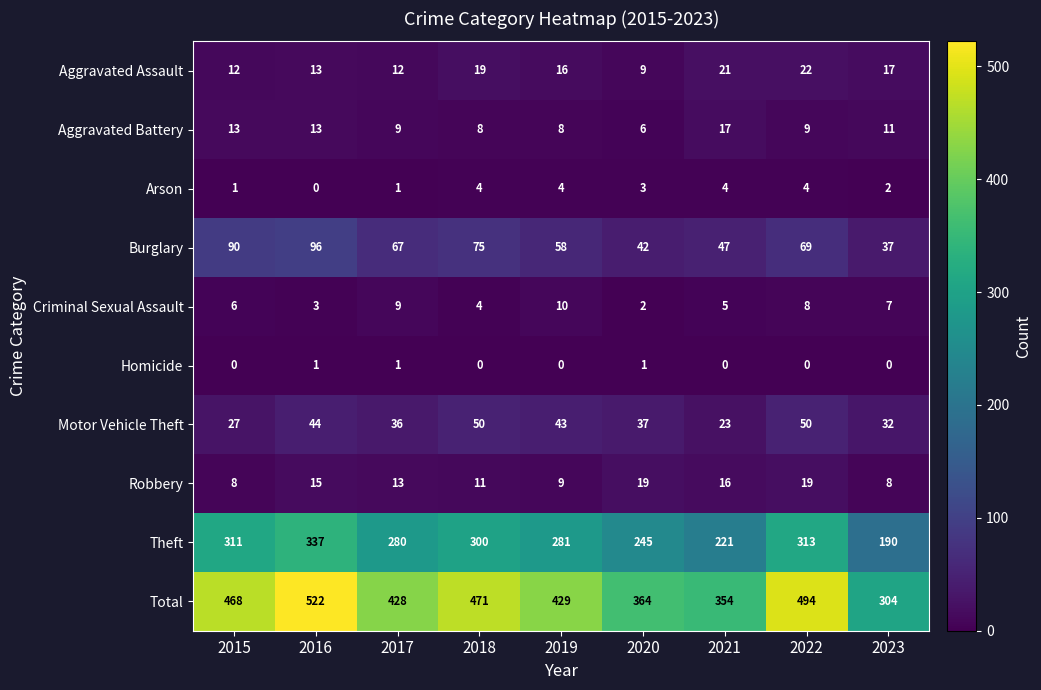

Rank the categories by Burglary value from highest to lowest.

2016, 2015, 2018, 2022, 2017, 2019, 2021, 2020, 2023